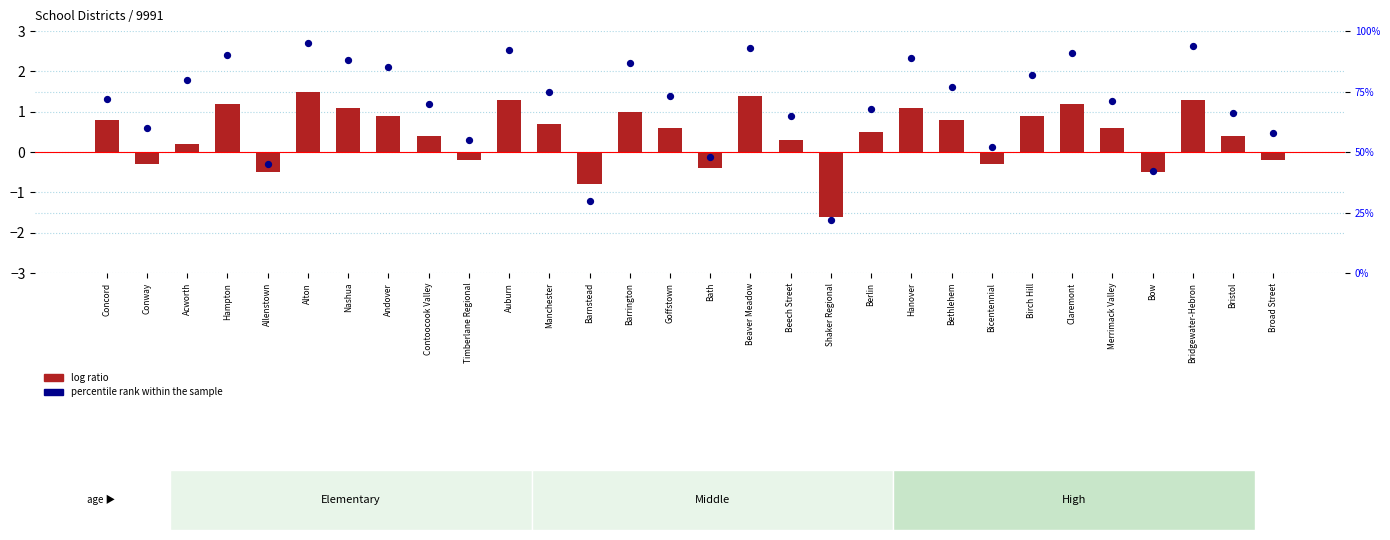

Which series contains the lowest Y value?

log ratio